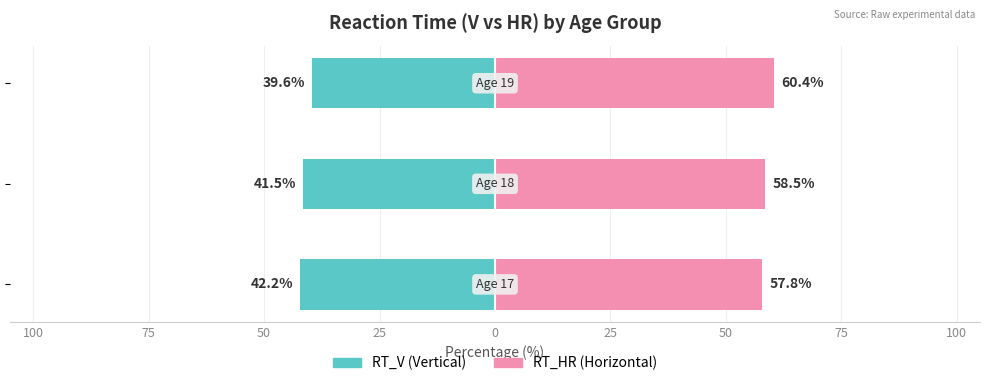

At 125, list the series in order from smallest to largest.

RT_V, RT_HR